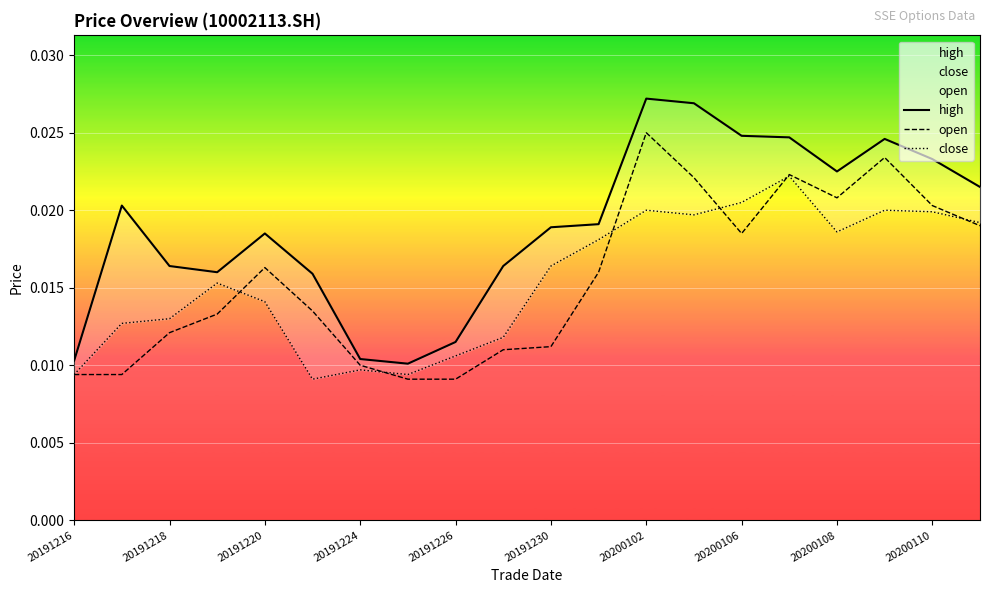

What are all the series names shown in the legend?

high, open, close